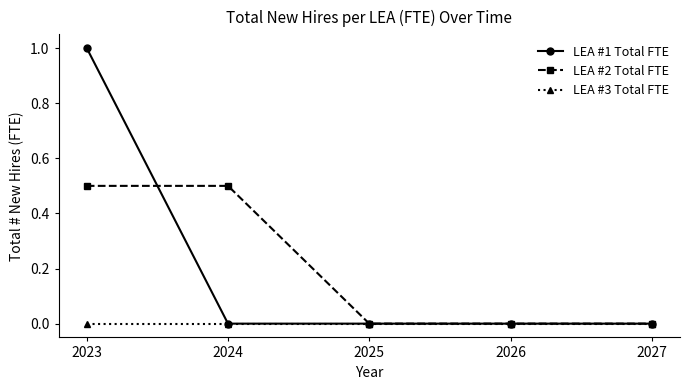

Reading left to right, what are all the values shown in this chart?

LEA #1 Total FTE: 2023=1.0	2024=0.0	2025=0.0	2026=0.0	2027=0.0
LEA #2 Total FTE: 2023=0.5	2024=0.5	2025=0.0	2026=0.0	2027=0.0
LEA #3 Total FTE: 2023=0.0	2024=0.0	2025=0.0	2026=0.0	2027=0.0